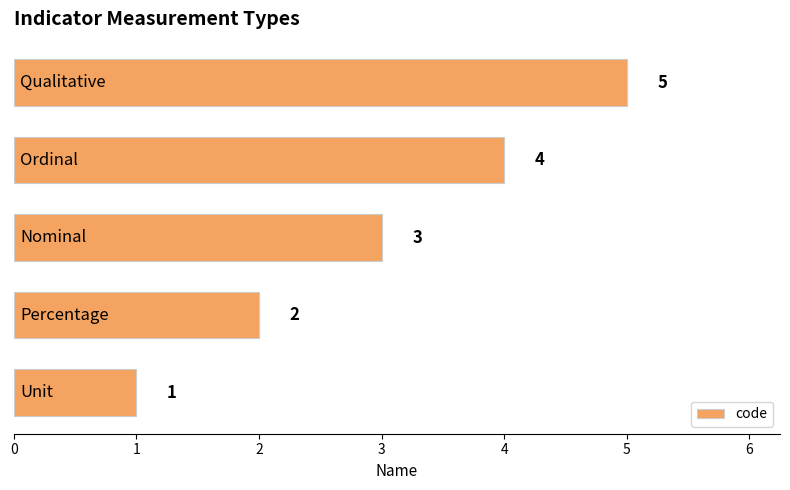

What is the greatest value displayed?

5